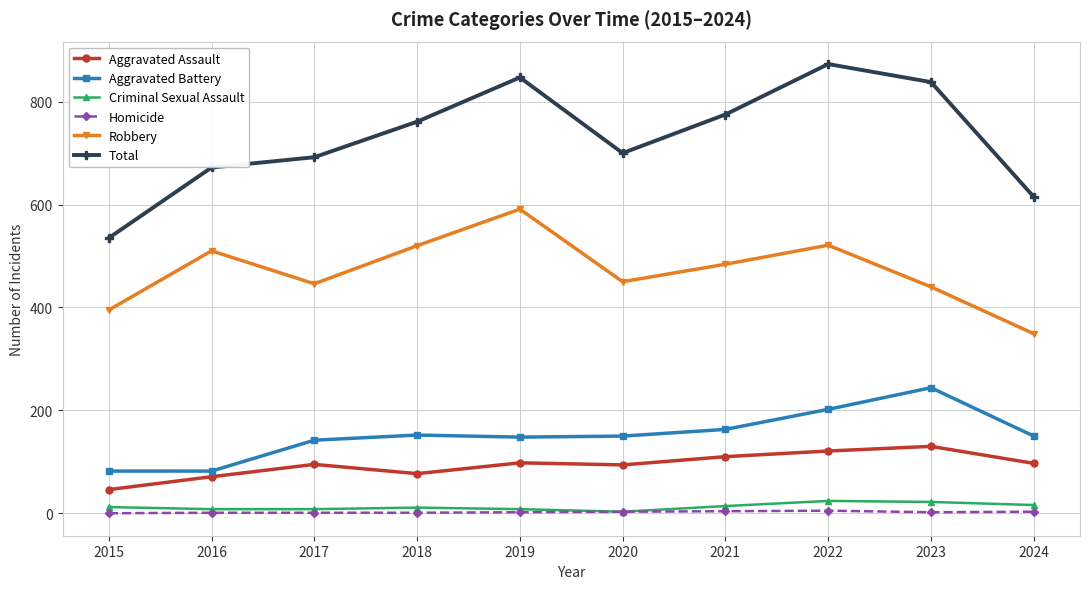

Between 2019 and 2024, which series saw the biggest shift?

Robbery